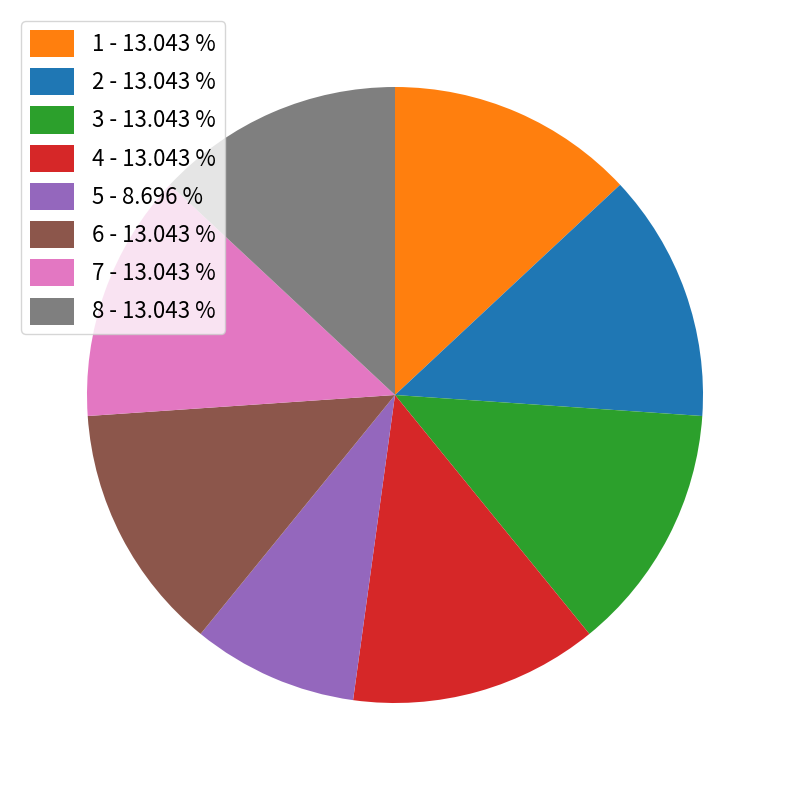

What is the ratio of the value at 3 - 13.043 % to the value at 1 - 13.043 %?

1.0